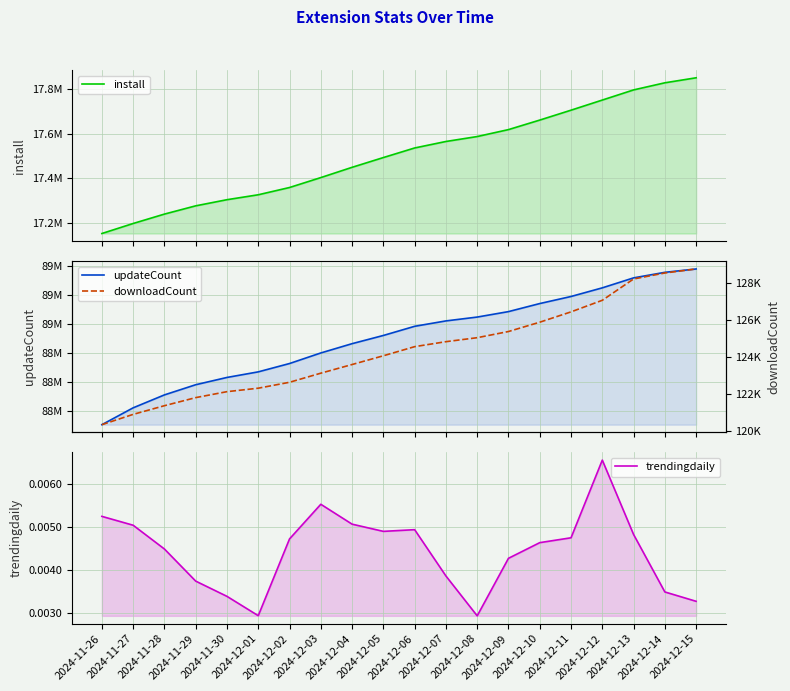

What is the total value across all series at 2024-12-14?

107155444.0